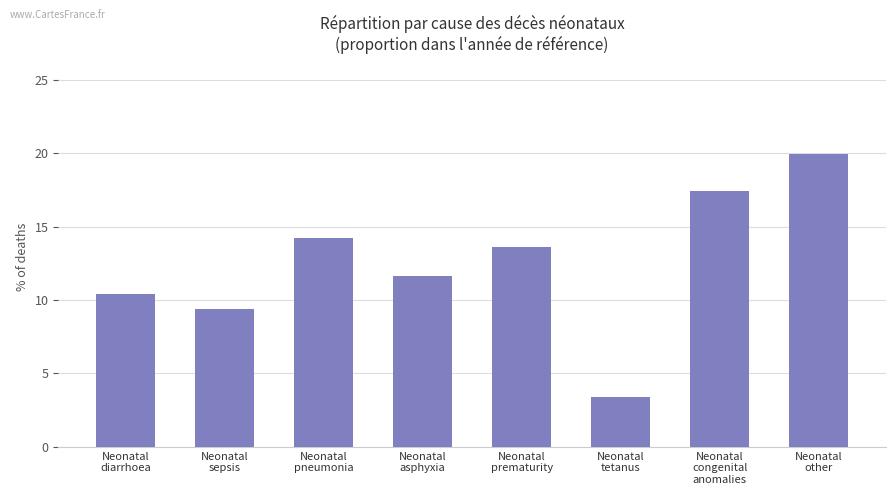

Which category has the lowest value across all series?

Neonatal
tetanus